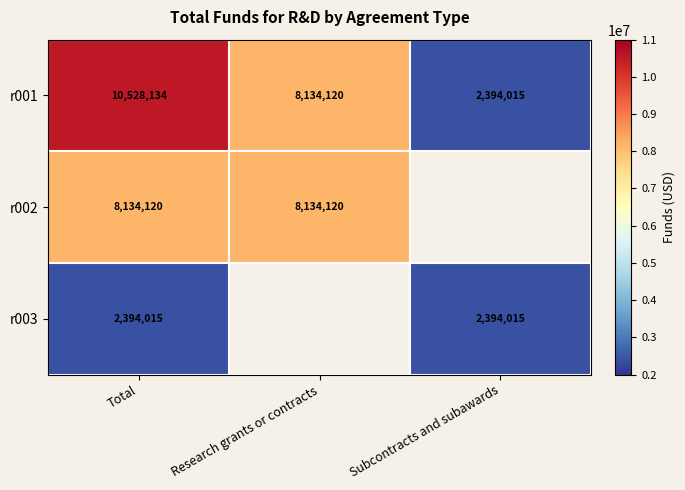

At which label is r001 closest to 6461074?

Research grants or contracts